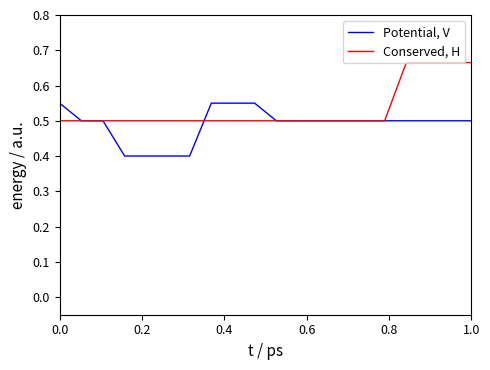

List the series in order of their overall mean, lowest first.

Potential, V, Conserved, H